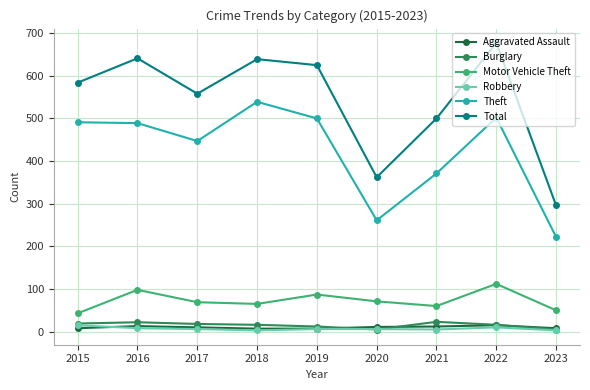

What is the greatest value displayed?

677